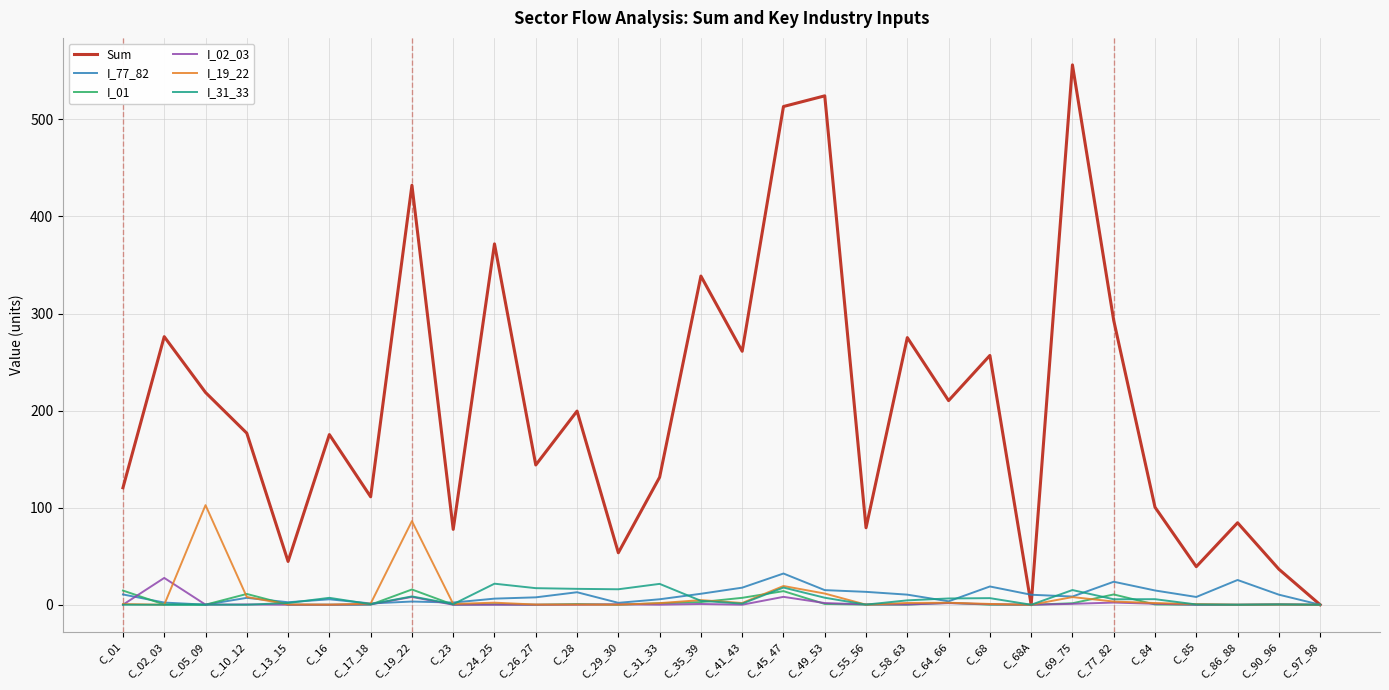

Is the value of Sum at C_19_22 greater than the value of I_31_33 at C_41_43?

Yes